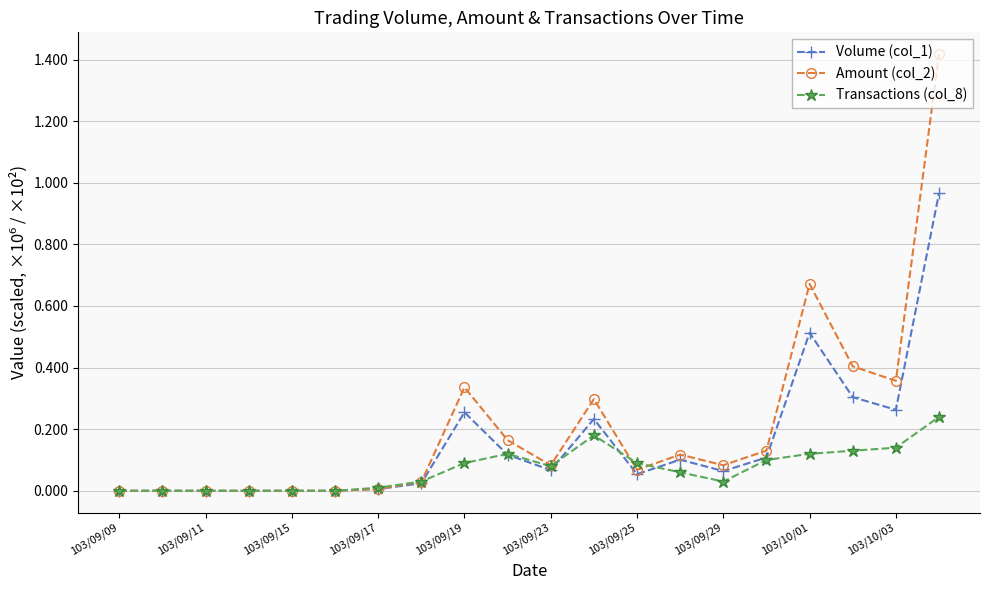

Rank the series by their average value, from lowest to highest.

Transactions (col_8), Volume (col_1), Amount (col_2)